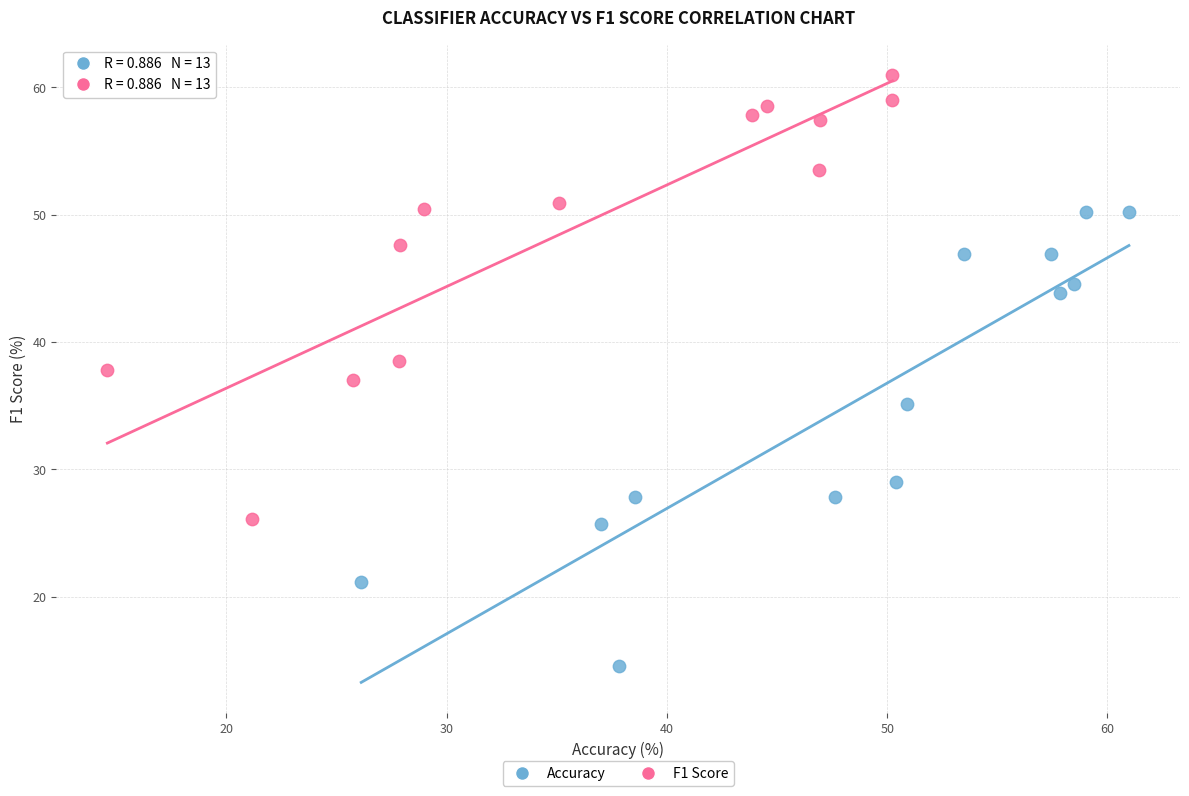

Which series contains the lowest Y value?

Accuracy